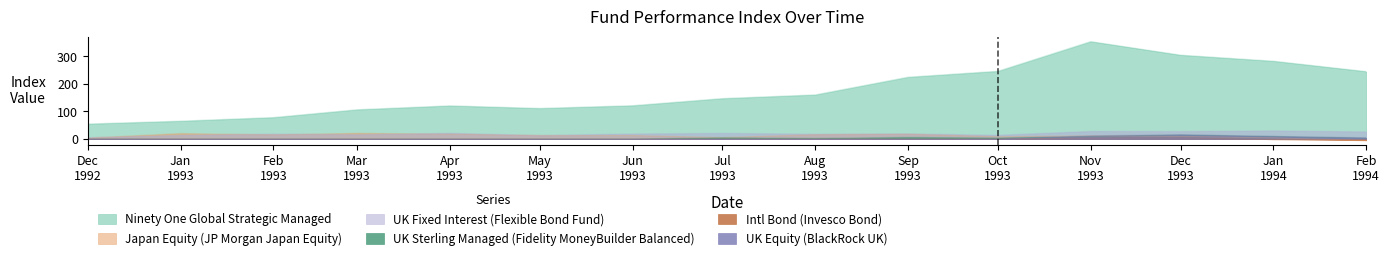

How many data points in UK Fixed Interest (Flexible Bond Fund) are above 18?

9